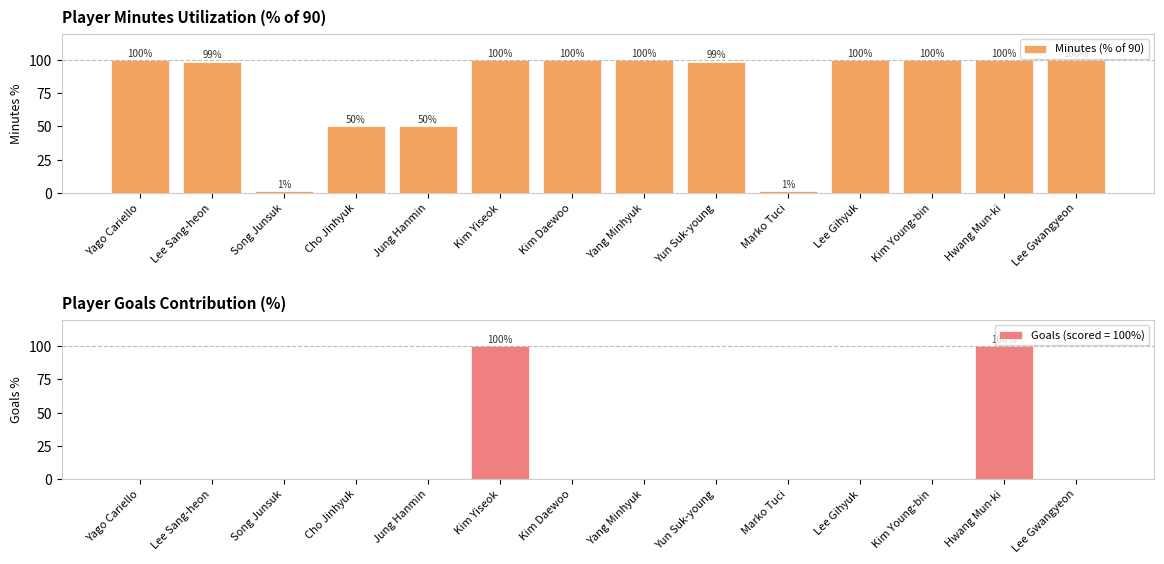

What is the label of the 6th bar from the left?

Kim Yiseok